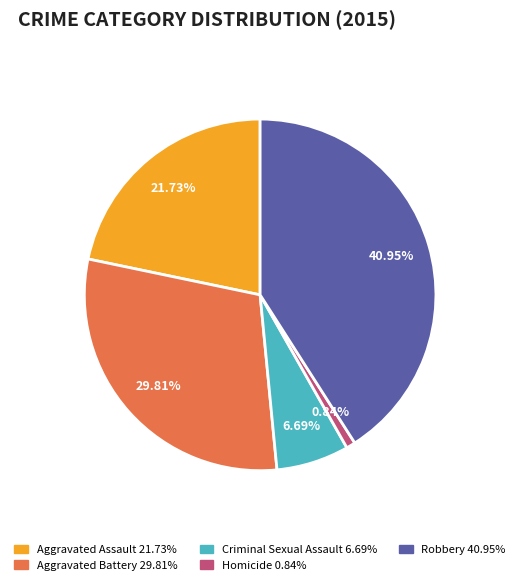

Does Homicide represent more than half of the total?

No